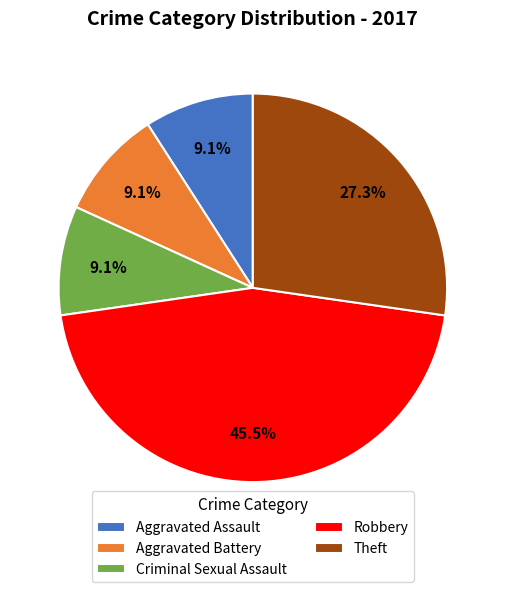

What is the largest slice in the pie chart?

Robbery